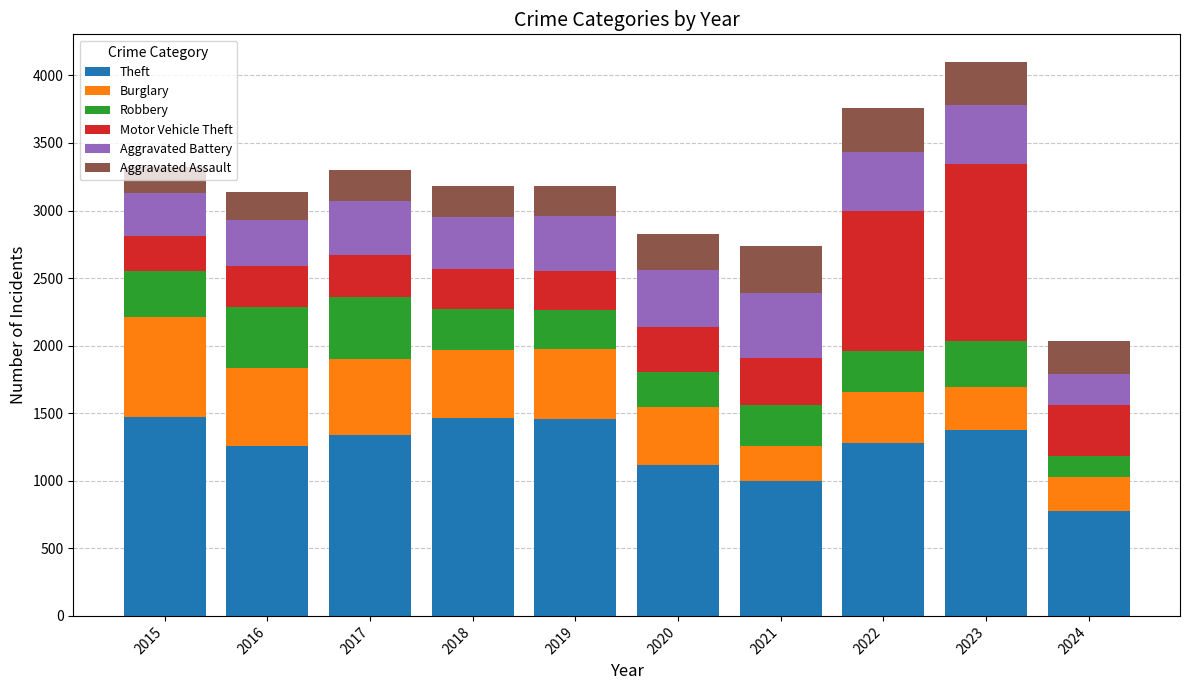

What is the sum of all Theft values?

12542